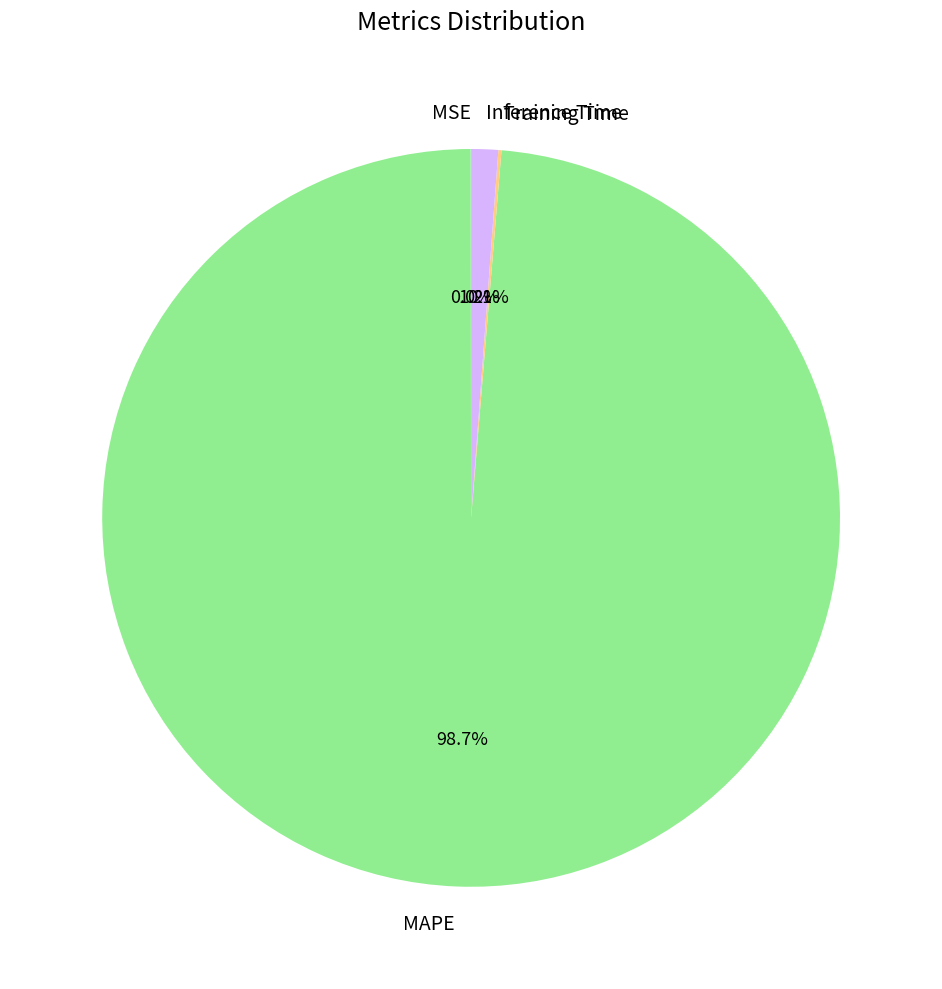

Which category accounts for the majority?

MAPE